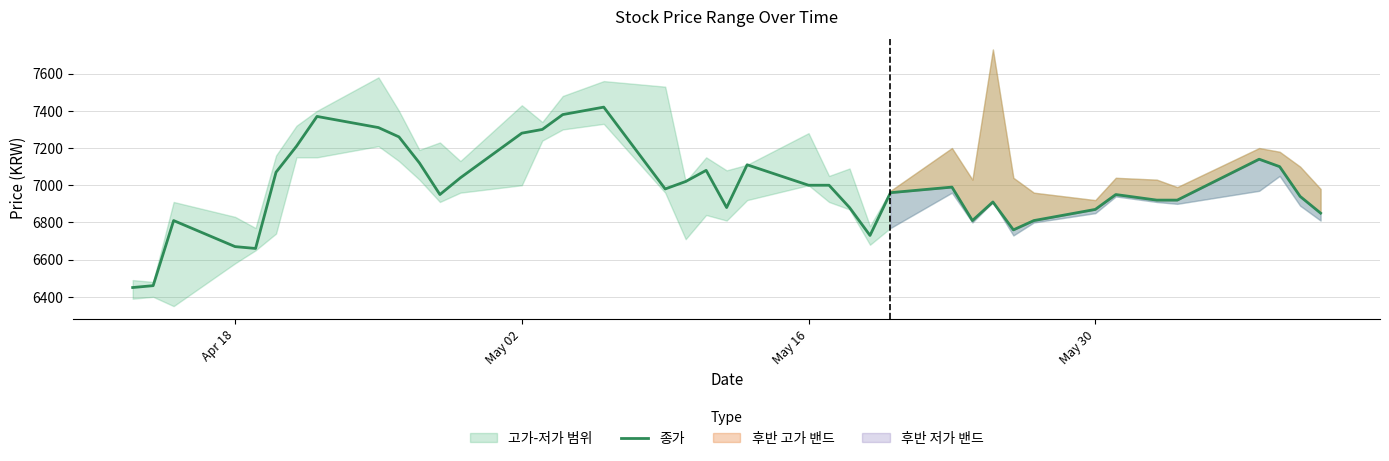

What is the lowest value of the 종가 series?

6450